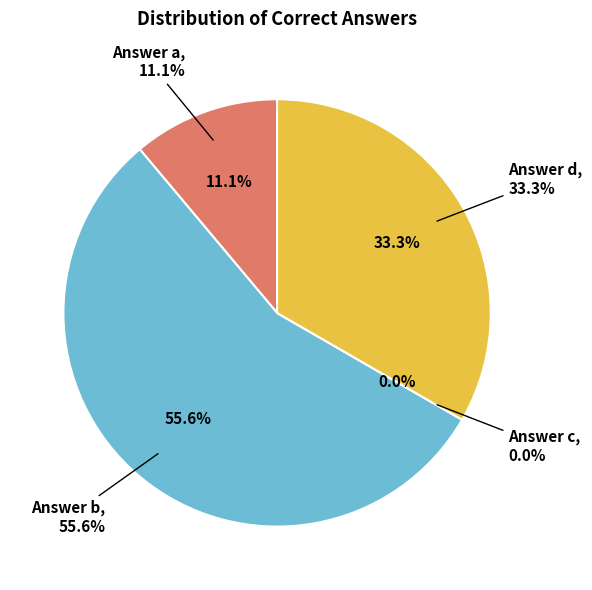

To the nearest percent, what is the difference between the largest and smallest slice percentages?

56%